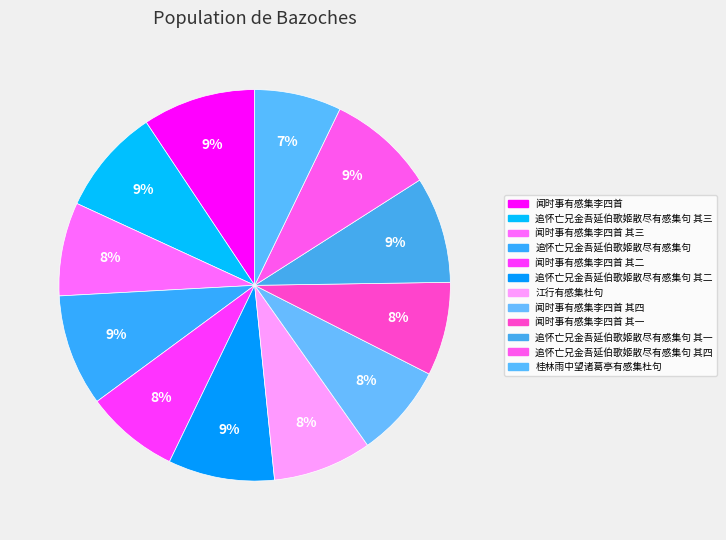

How many segments does this pie chart have?

12